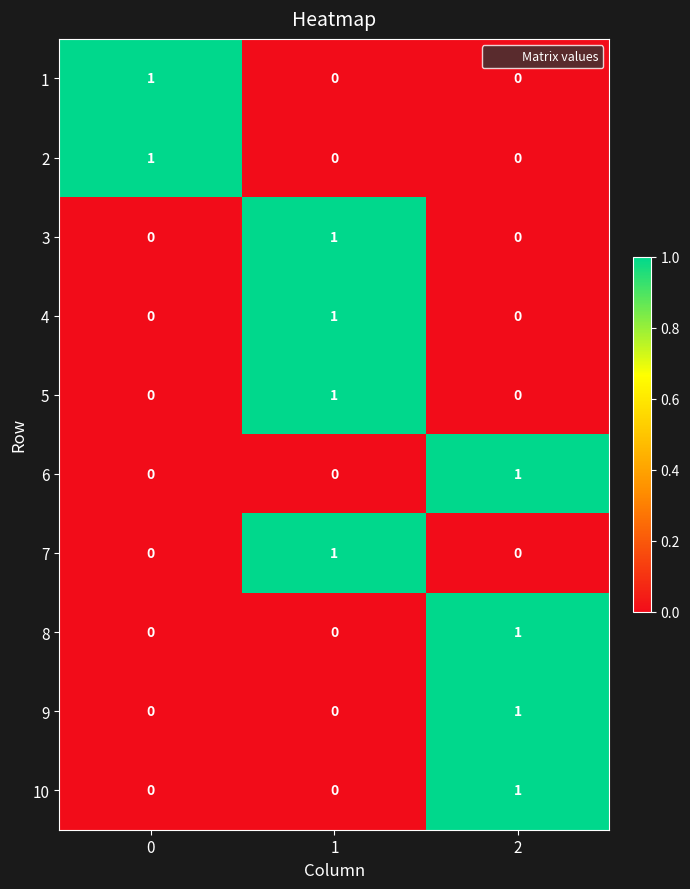

At how many categories does at least one series exceed 0?

3